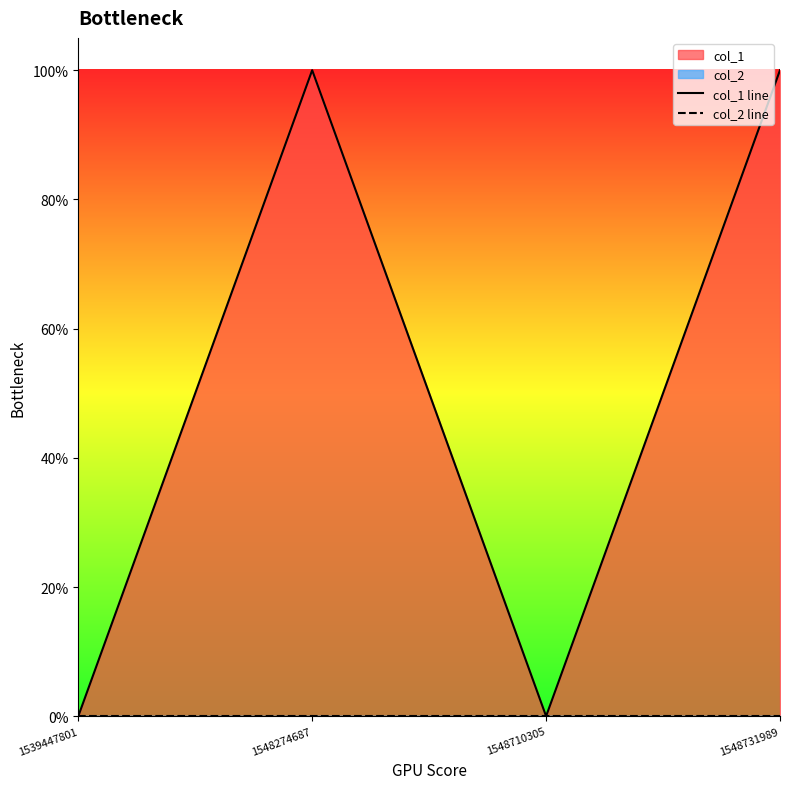

Where is col_1 line nearest to the value 0?

1539447801